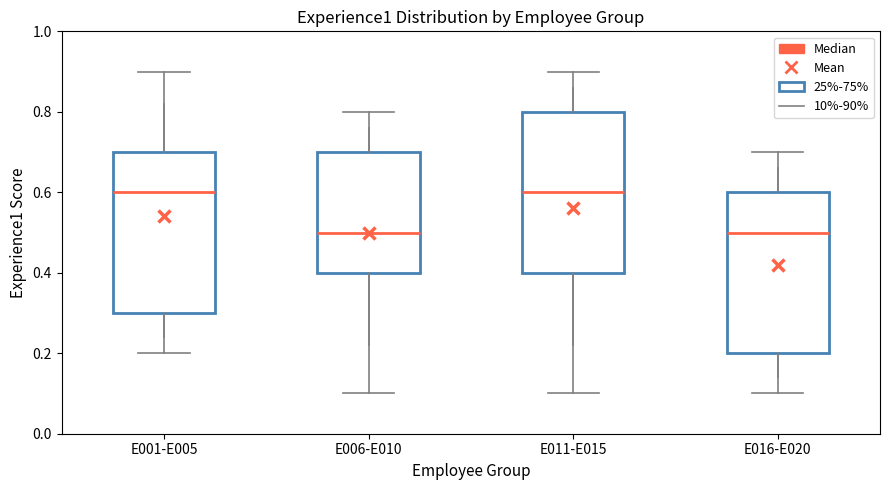

Reading left to right, transcribe this box plot: for each box, give where its median line is, the range the box spans, and where its two whiskers end, as read against the y-axis. The values are not printed on the chart, so give them approximately, as read against the axis.

E001-E005: median 0.6, box 0.3 to 0.7, whiskers 0.2 to 0.9
E006-E010: median 0.5, box 0.4 to 0.7, whiskers 0.1 to 0.8
E011-E015: median 0.6, box 0.4 to 0.8, whiskers 0.1 to 0.9
E016-E020: median 0.5, box 0.2 to 0.6, whiskers 0.1 to 0.7